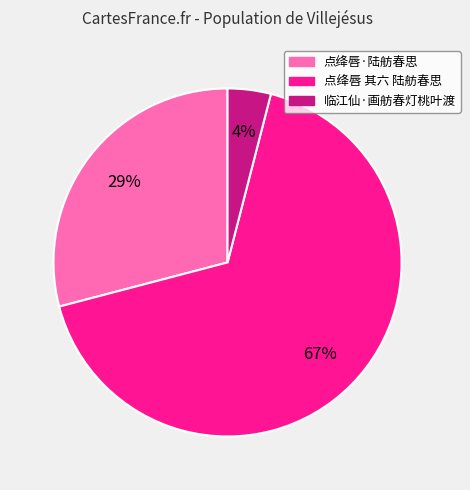

To the nearest percent, what percentage of the pie is 点绛唇 其六 陆舫春思?

67%